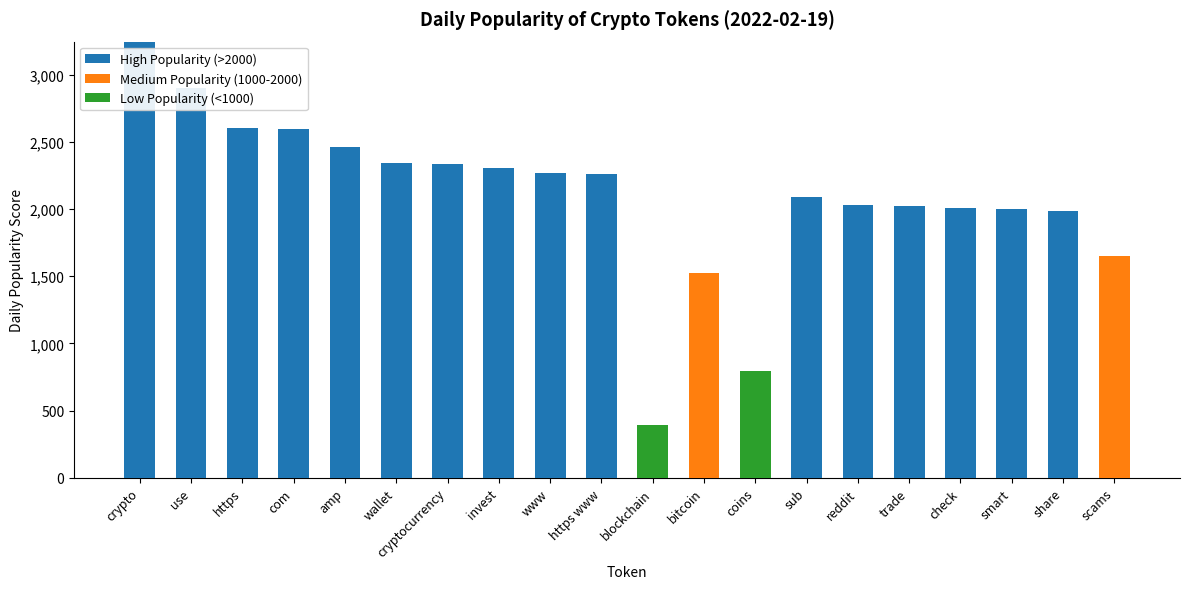

Reading left to right, what are all the values shown in this chart?

High Popularity (>2000): crypto=3247.1	use=2902.0	https=2601.9	com=2595.2	amp=2461.9	wallet=2346.2	cryptocurrency=2339.6	invest=2303.2	www=2265.7	https www=2259.3	blockchain=0.0	bitcoin=0.0	coins=0.0	sub=2090.1	reddit=2027.7	trade=2024.0	check=2011.7	smart=1998.2	share=1989.4	scams=0.0
Medium Popularity (1000-2000): crypto=0.0	use=0.0	https=0.0	com=0.0	amp=0.0	wallet=0.0	cryptocurrency=0.0	invest=0.0	www=0.0	https www=0.0	blockchain=0.0	bitcoin=1527.9	coins=0.0	sub=0.0	reddit=0.0	trade=0.0	check=0.0	smart=0.0	share=0.0	scams=1650.2
Low Popularity (<1000): crypto=0.0	use=0.0	https=0.0	com=0.0	amp=0.0	wallet=0.0	cryptocurrency=0.0	invest=0.0	www=0.0	https www=0.0	blockchain=395.7	bitcoin=0.0	coins=792.7	sub=0.0	reddit=0.0	trade=0.0	check=0.0	smart=0.0	share=0.0	scams=0.0